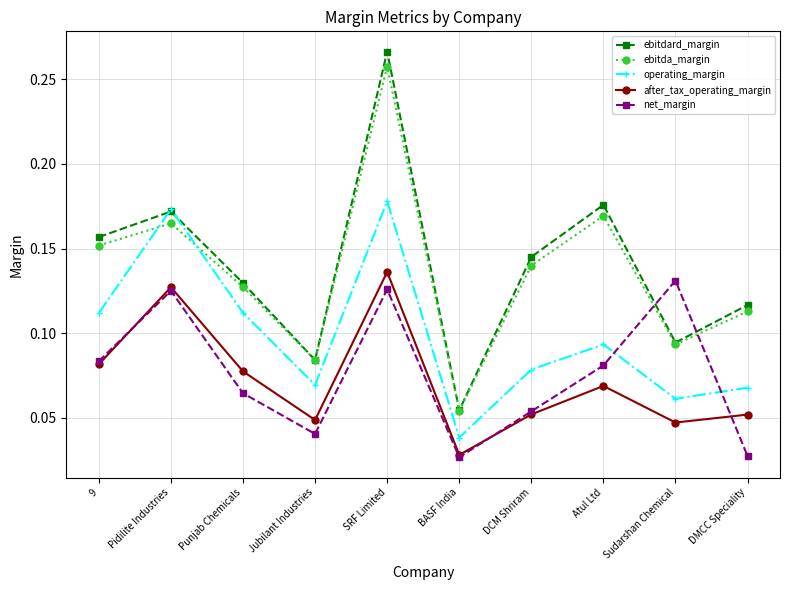

Between SRF Limited and Atul Ltd, which series saw the biggest shift?

ebitdard_margin